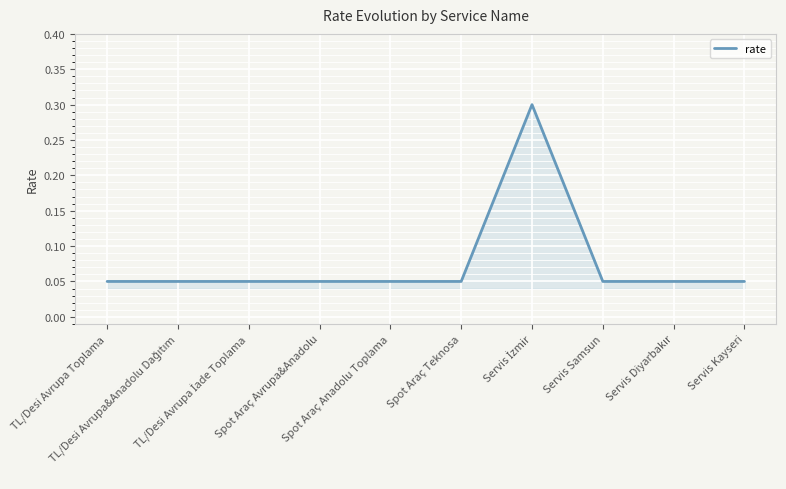

What is the maximum value shown in the chart?

0.3